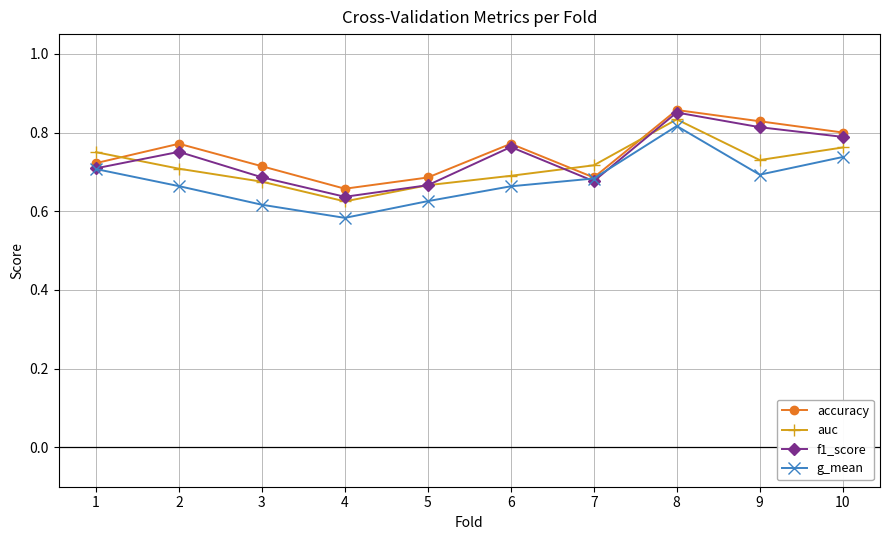

What are all the series names shown in the legend?

accuracy, auc, f1_score, g_mean